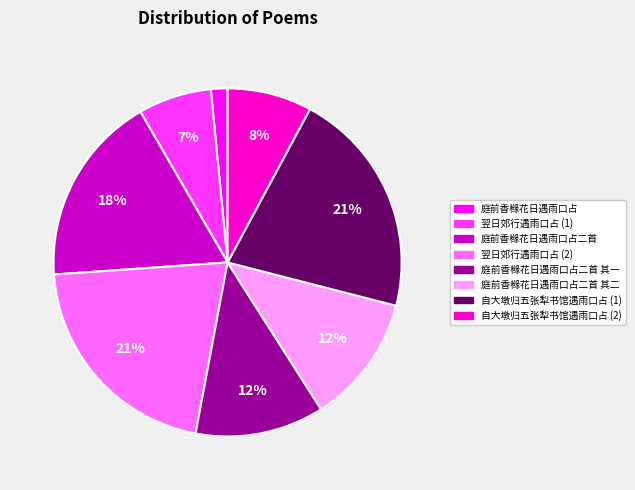

How many slices are in this pie chart?

8